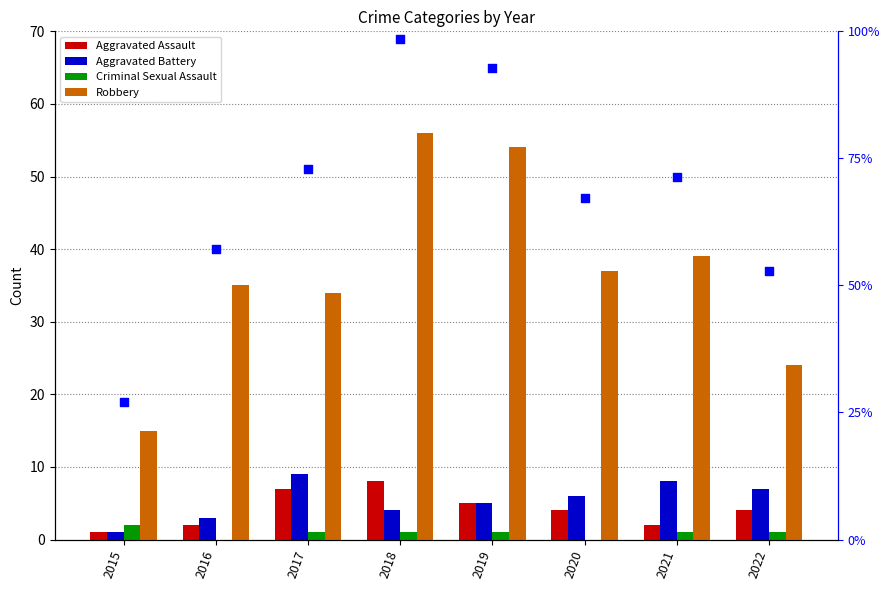

Which series has the largest Y range (max minus min)?

total count marker